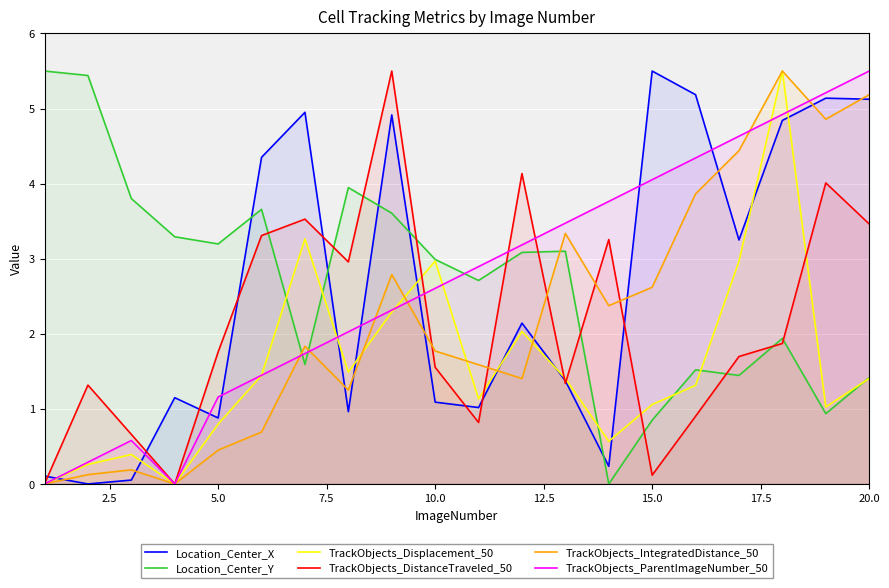

What is the highest value of the TrackObjects_Displacement_50 series?

5.5